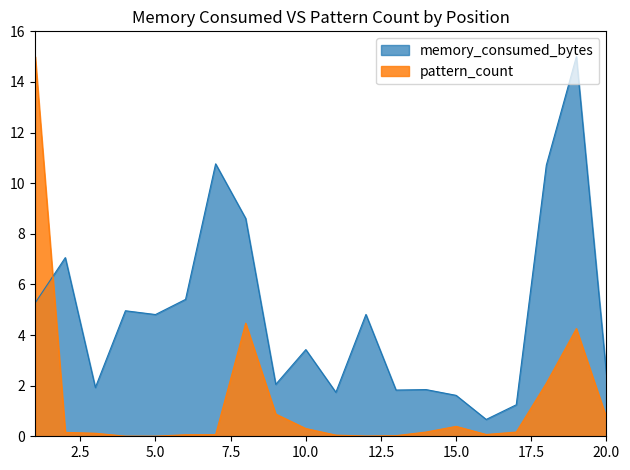

True or false: pattern_count has more than 0 interior local peaks.

True